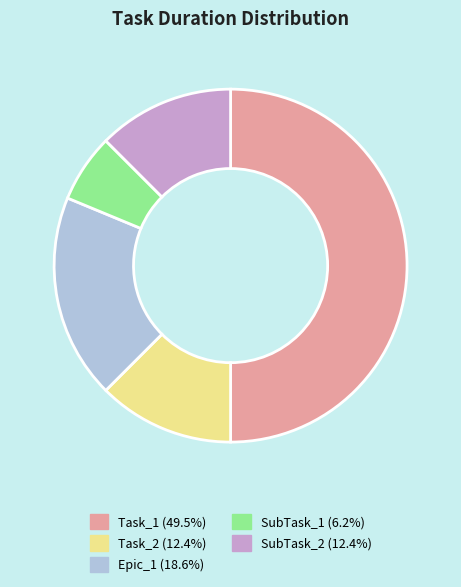

Count the number of slices in the pie.

5